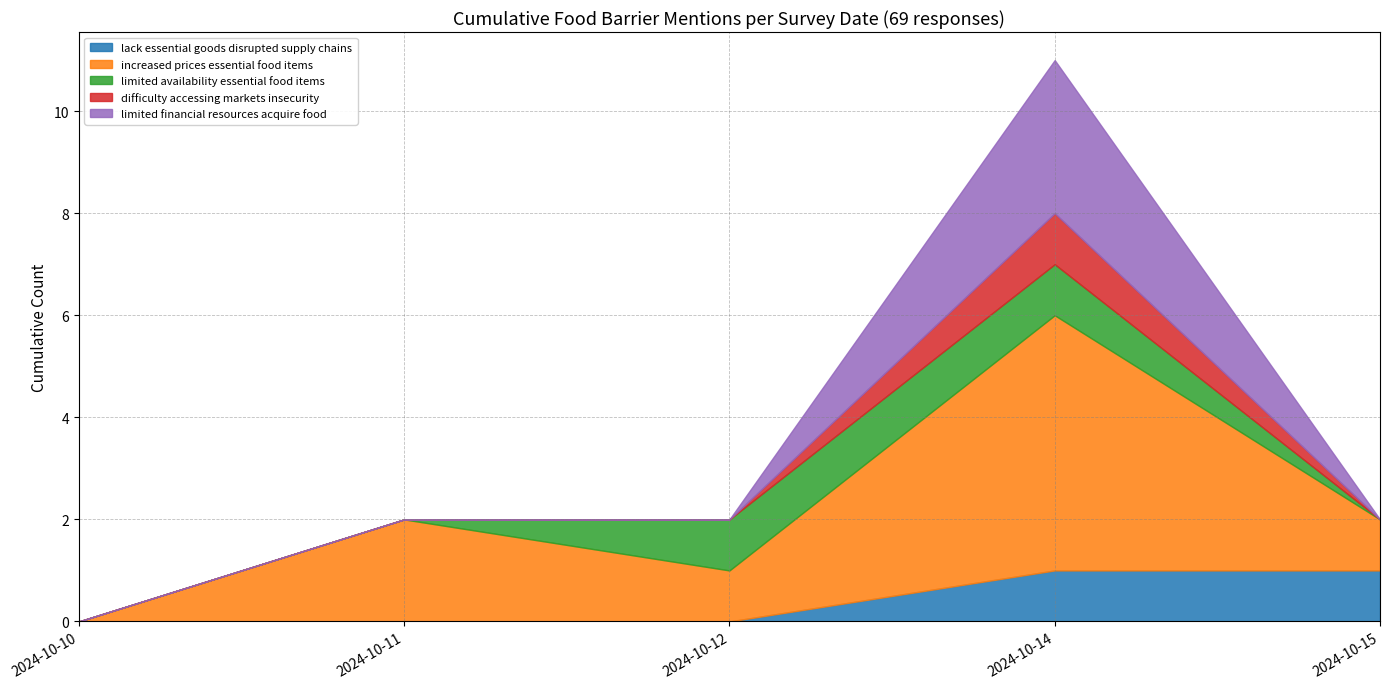

Which category has the lowest value across all series?

2024-10-10